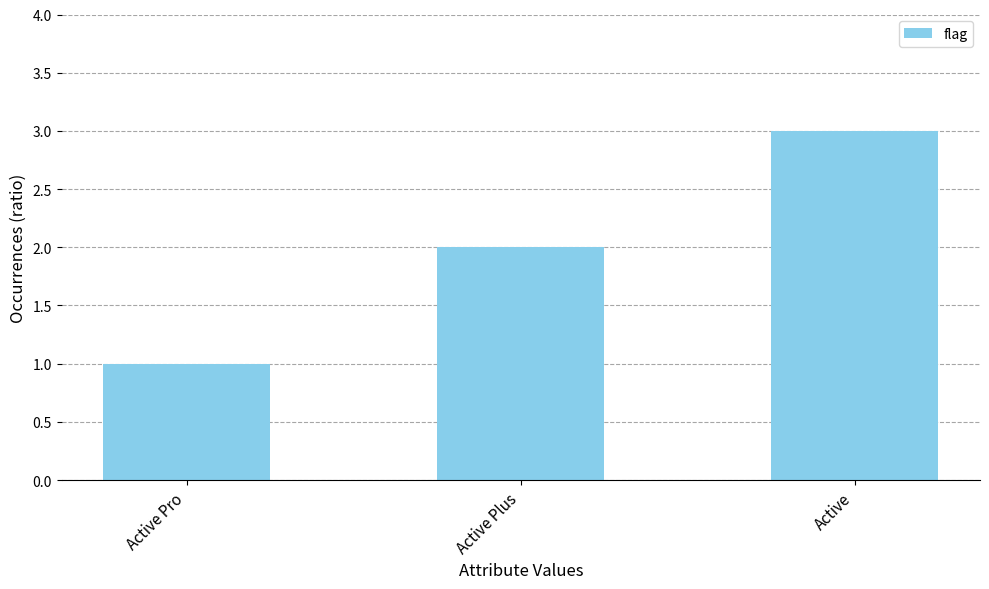

What is the maximum value shown in the chart?

3